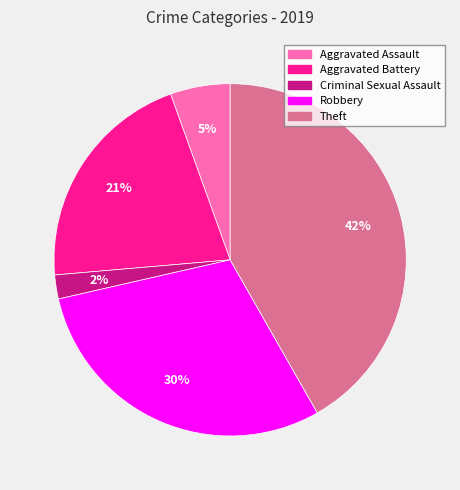

Is the sum of Criminal Sexual Assault and Aggravated Assault greater than half?

No